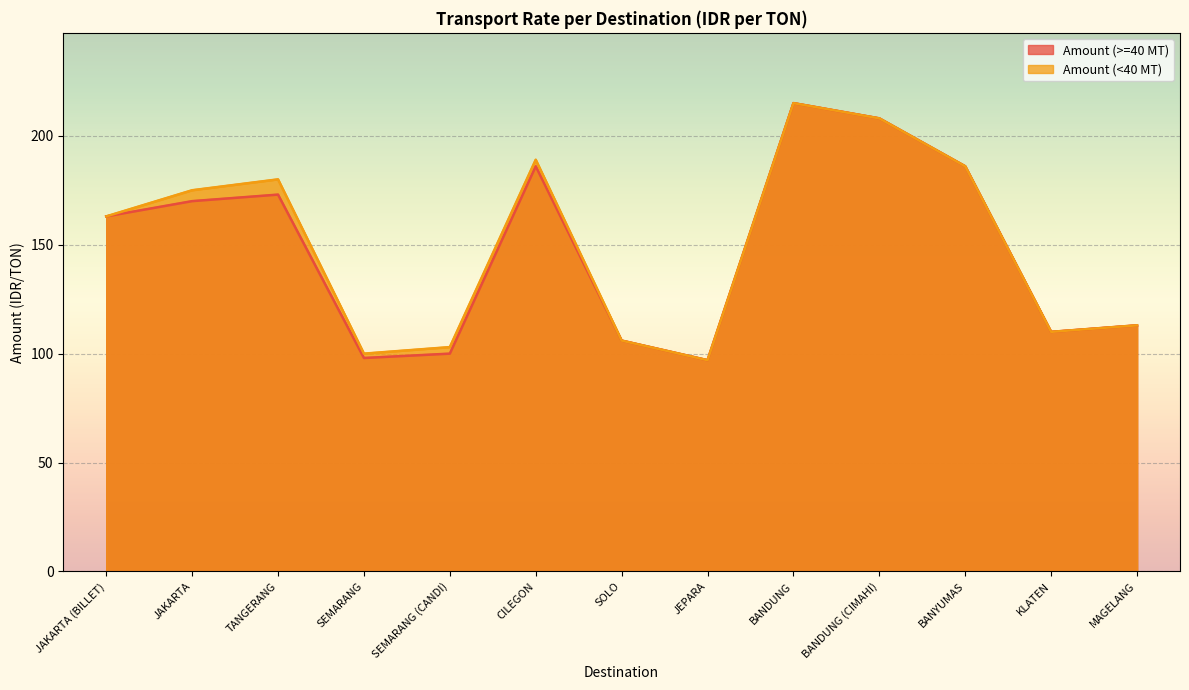

What are all the series names shown in the legend?

Amount (>=40 MT), Amount (<40 MT)